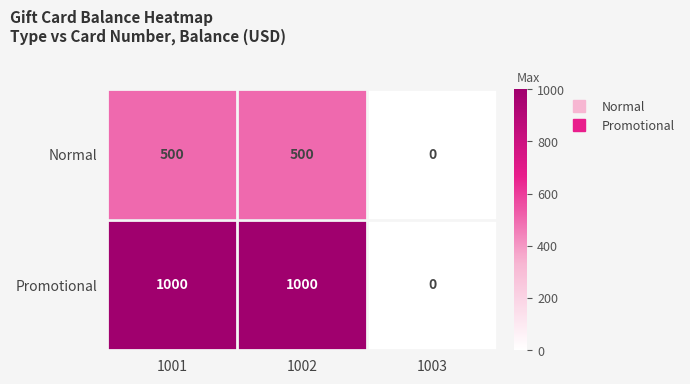

The value of Promotional at 1001 is 1000. True or false?

True